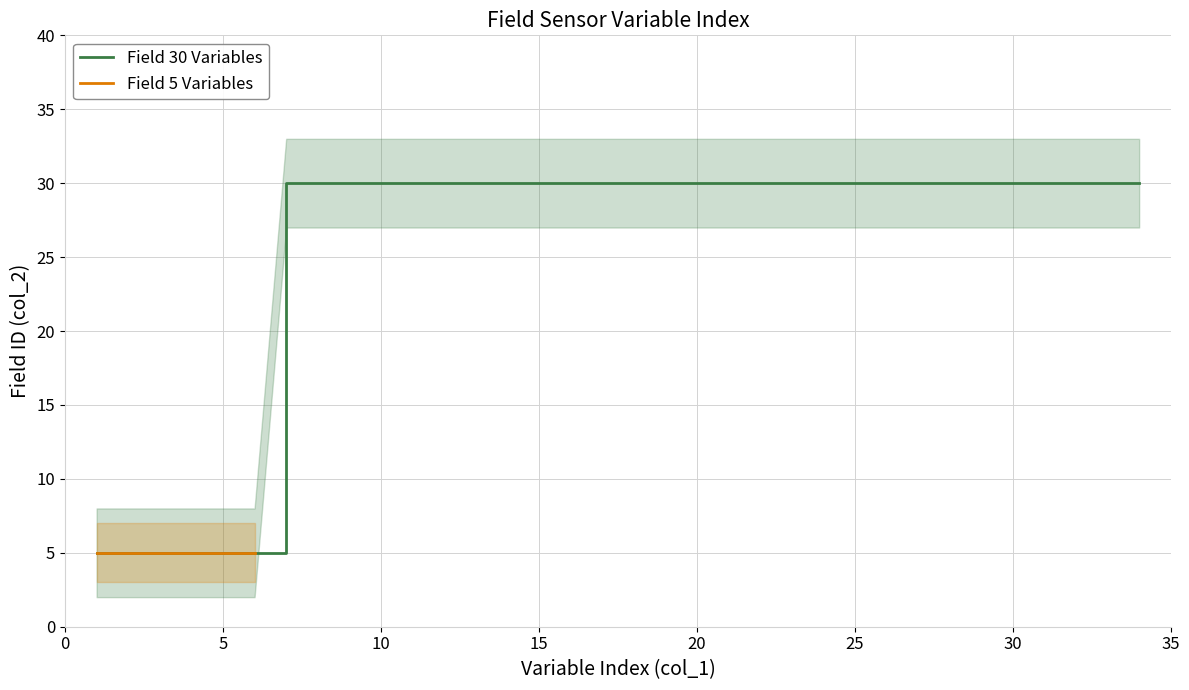

Rank the categories by value from highest to lowest.

7, 8, 9, 10, 11, 12, 13, 14, 15, 16, 17, 18, 19, 20, 21, 22, 23, 24, 25, 26, 27, 28, 29, 30, 31, 32, 33, 34, 1, 2, 3, 4, 5, 6